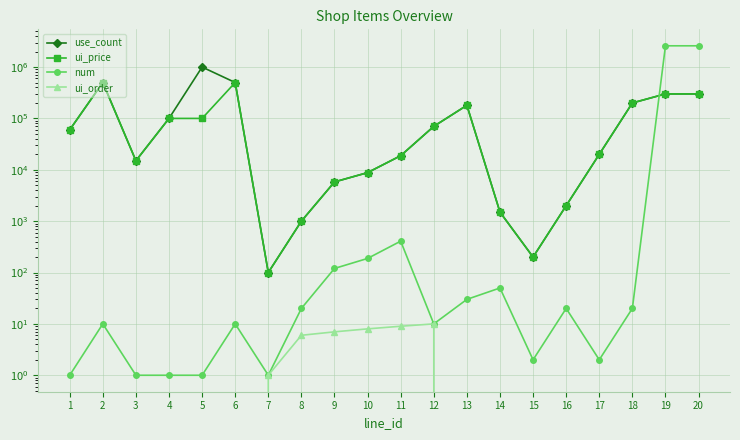

True or false: use_count and ui_price cross at least once.

False